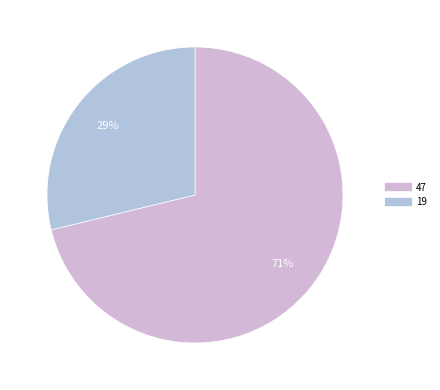

Is it true that 19 is 18% of the pie?

False